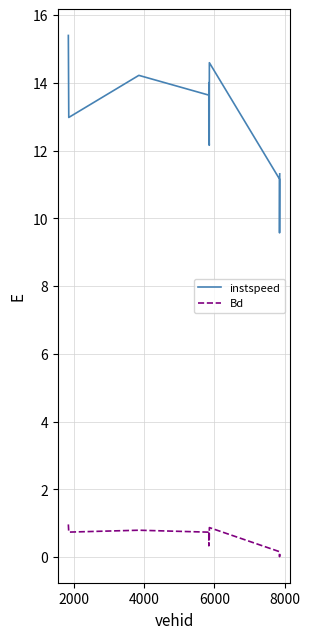

List the series in order of their overall mean, lowest first.

Bd, instspeed